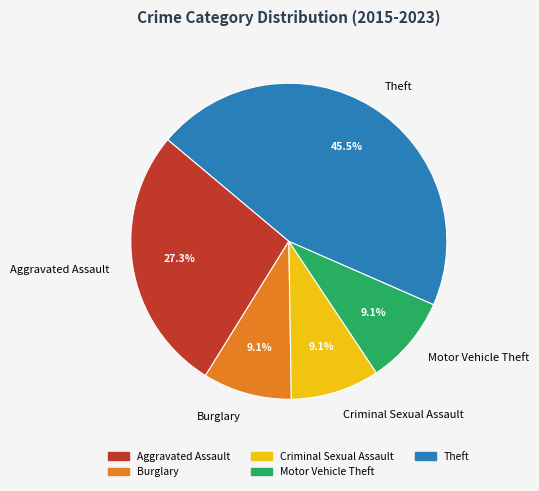

What percentage is NOT represented by Criminal Sexual Assault?

90.9%